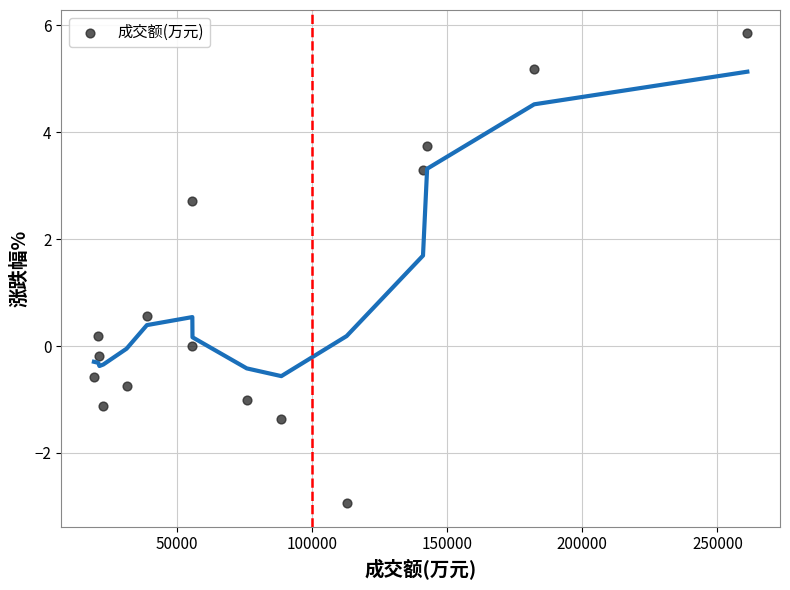

What Y value in the scatter plot is closest to 1?

0.6